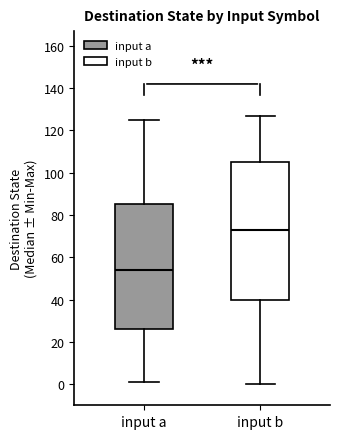

Reading left to right, transcribe this box plot: for each box, give where its median line is, the range the box spans, and where its two whiskers end, as read against the y-axis. The values are not printed on the chart, so give them approximately, as read against the axis.

input a: median 54, box 26 to 86, whiskers 2 to 126
input b: median 74, box 40 to 106, whiskers 0 to 128